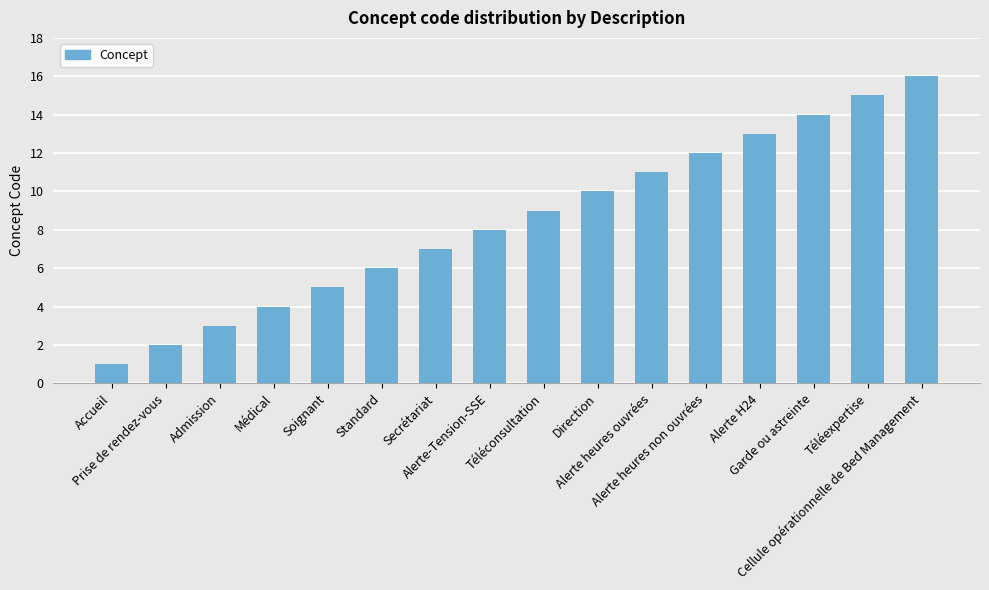

Reading left to right, what are all the values shown in this chart?

Accueil=1	Prise de rendez-vous=2	Admission=3	Médical=4	Soignant=5	Standard=6	Secrétariat=7	Alerte-Tension-SSE=8	Téléconsultation=9	Direction=10	Alerte heures ouvrées=11	Alerte heures non ouvrées=12	Alerte H24=13	Garde ou astreinte=14	Téléexpertise=15	Cellule opérationnelle de Bed Management=16